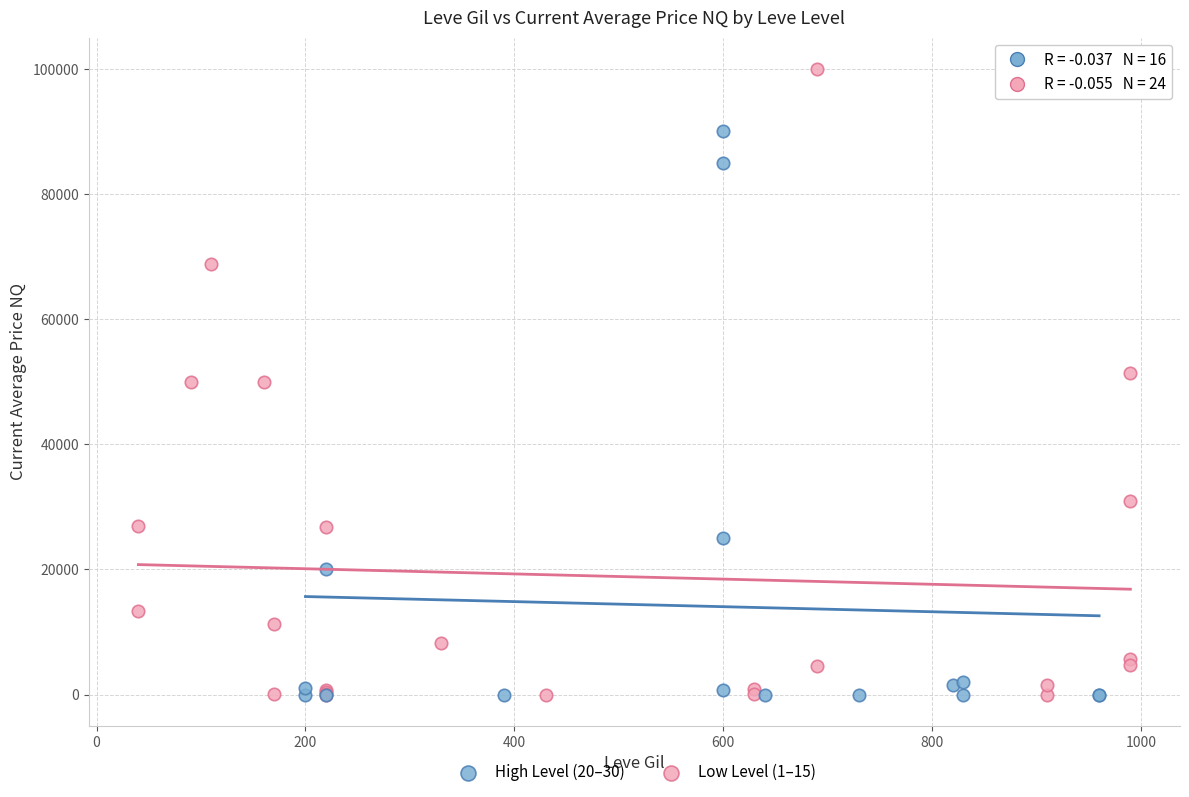

Which series reaches the maximum Y coordinate?

Low Level (1–15)